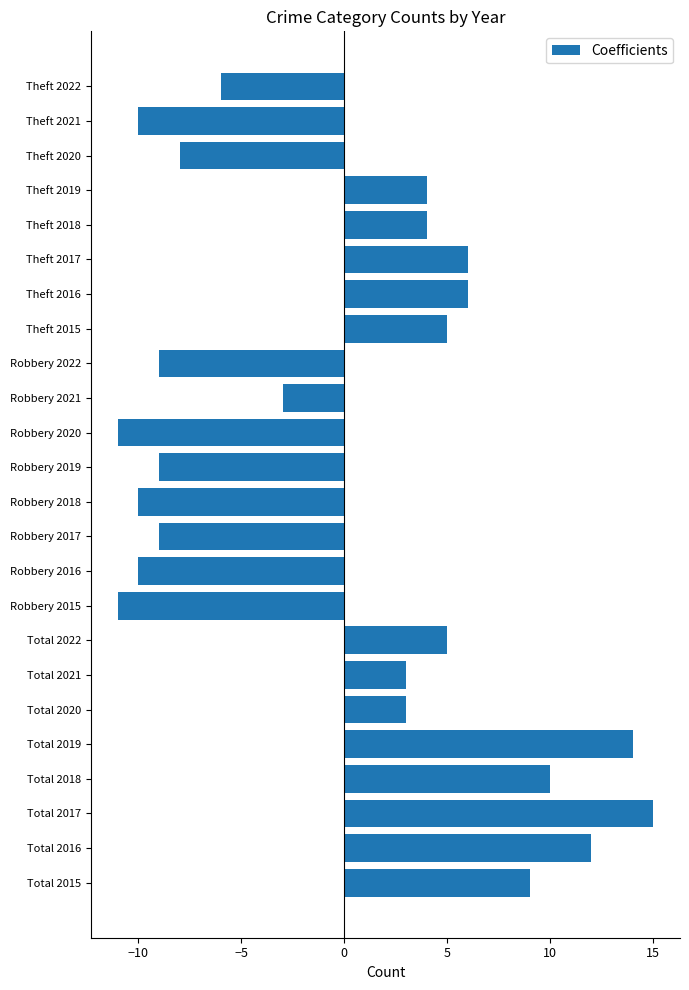

Reading bottom to top, what are all the values shown in this chart?

Total 2015=9	Total 2016=12	Total 2017=15	Total 2018=10	Total 2019=14	Total 2020=3	Total 2021=3	Total 2022=5	Robbery 2015=-11	Robbery 2016=-10	Robbery 2017=-9	Robbery 2018=-10	Robbery 2019=-9	Robbery 2020=-11	Robbery 2021=-3	Robbery 2022=-9	Theft 2015=5	Theft 2016=6	Theft 2017=6	Theft 2018=4	Theft 2019=4	Theft 2020=-8	Theft 2021=-10	Theft 2022=-6